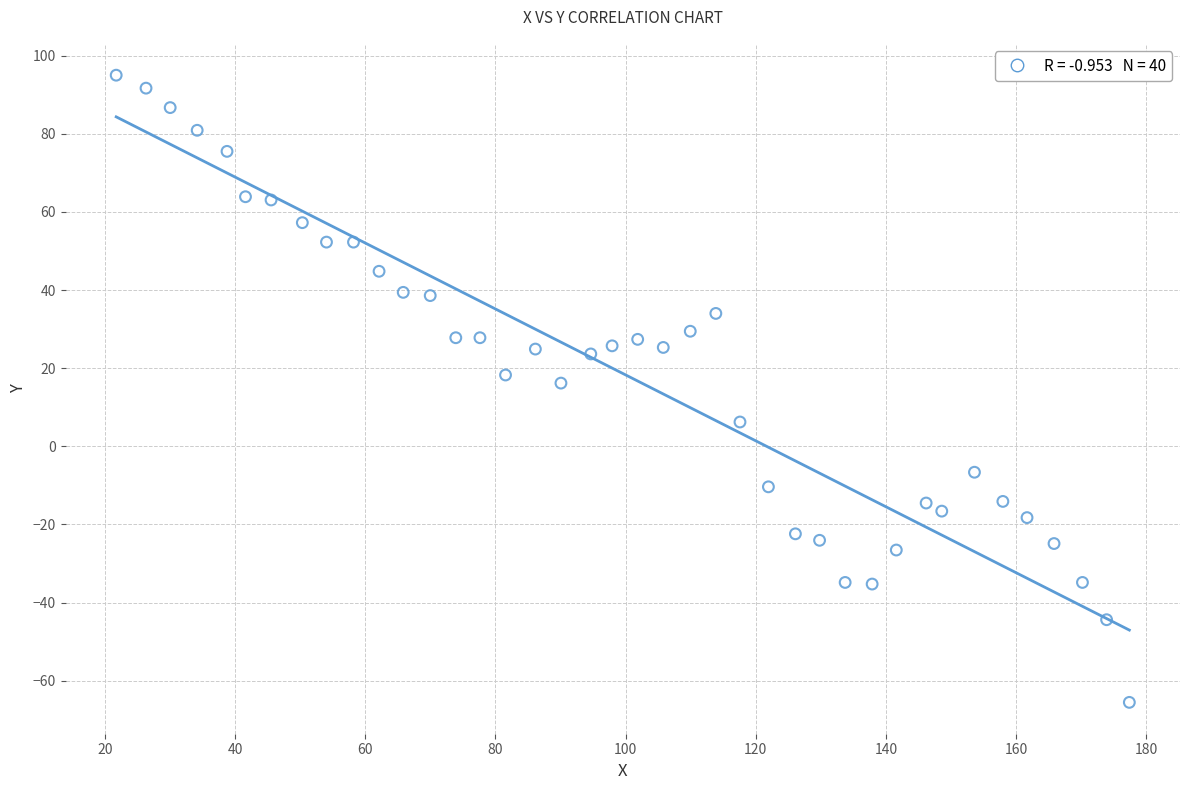

What Y value in the scatter plot is closest to 14?

16.2